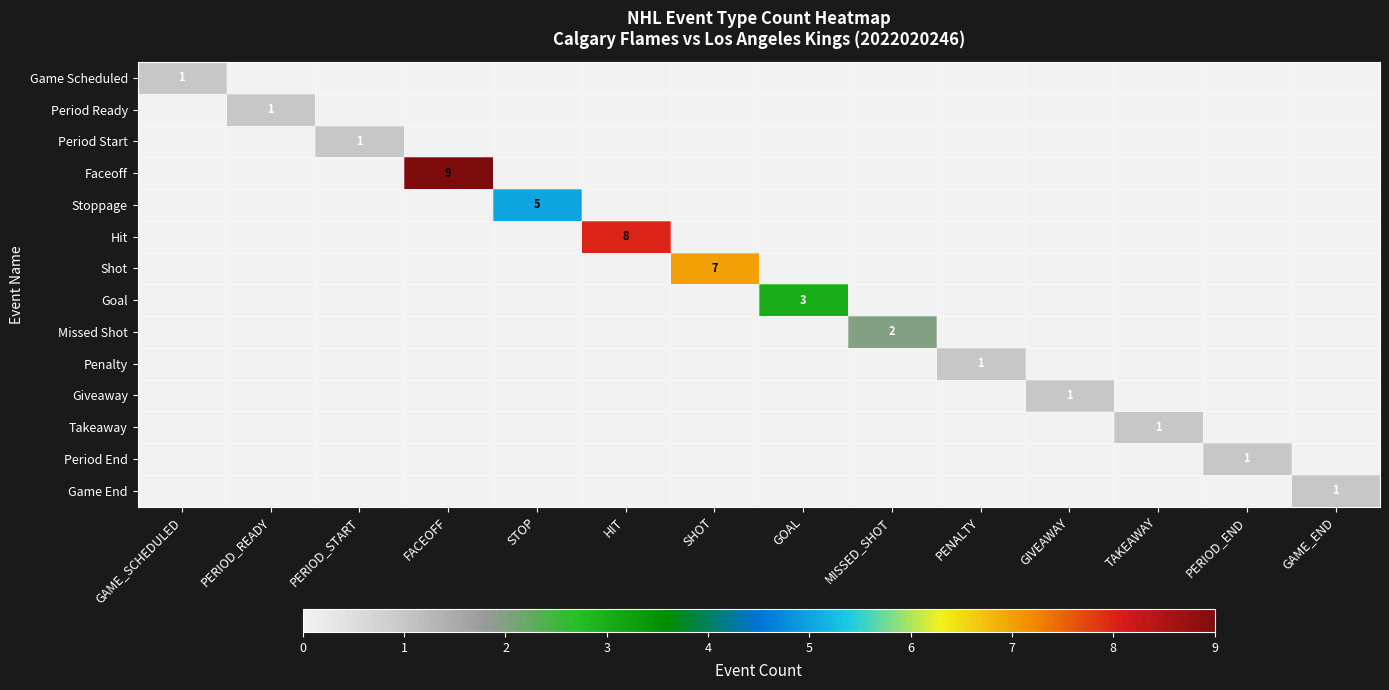

The Faceoff series shows -5 at STOP. True or false?

False